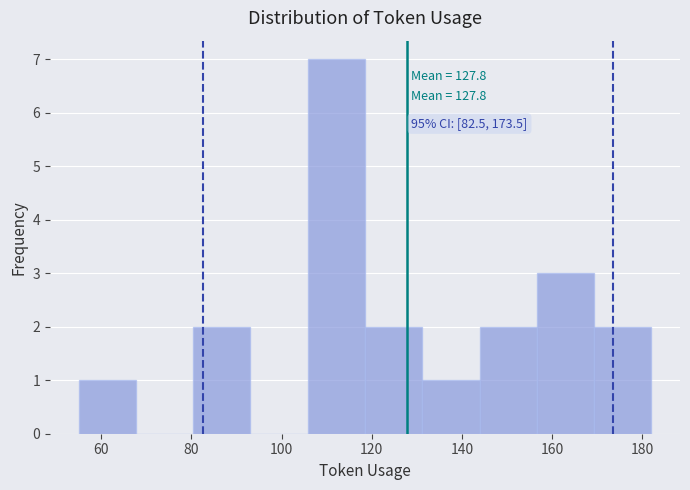

Over which range of the x-axis is the bar tallest?

106 to 118